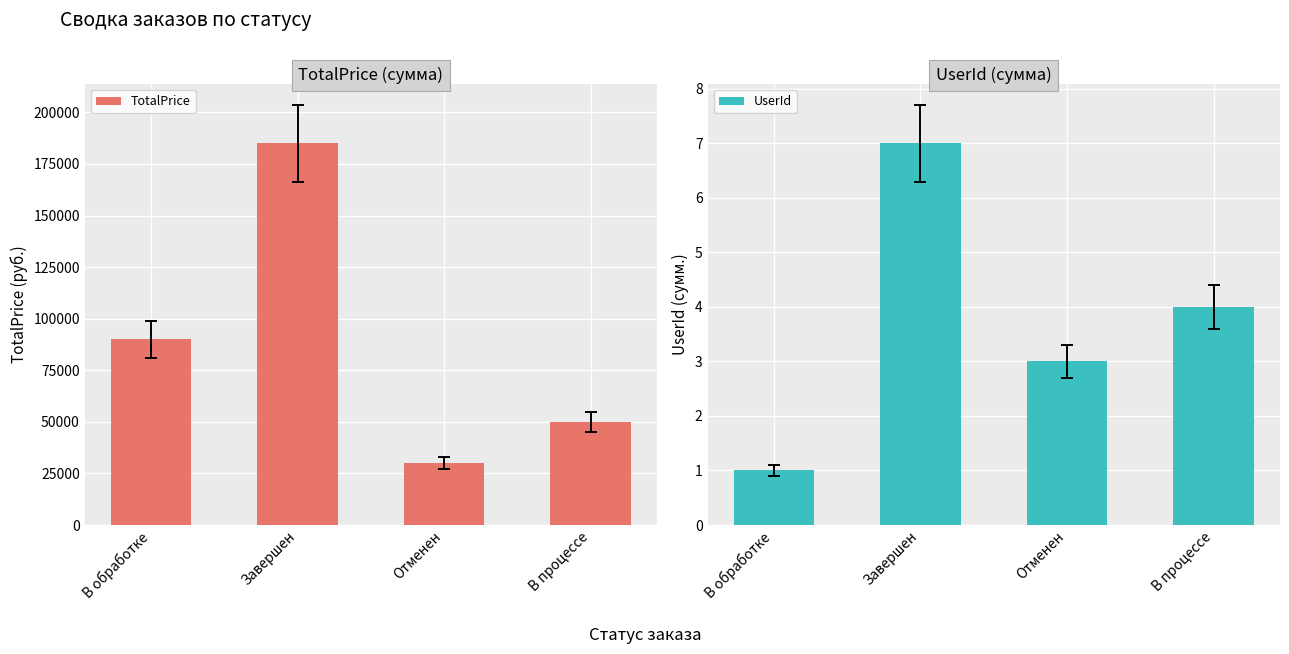

What is the average value of the UserId series?

4